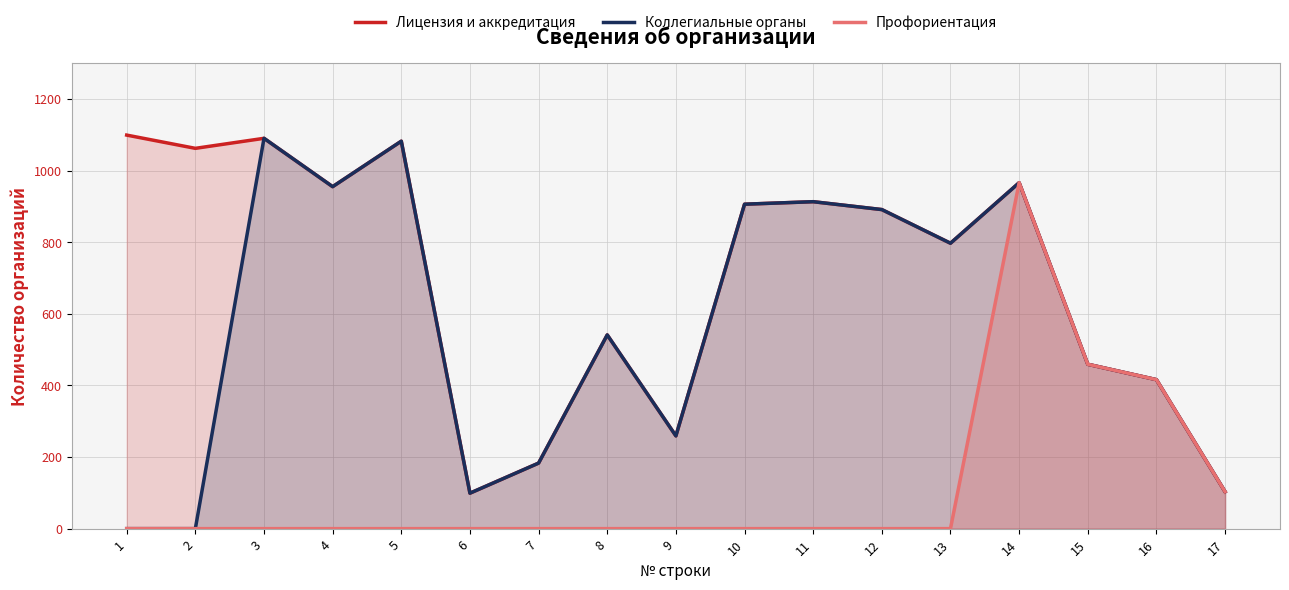

Rank the series at 5 from lowest to highest value.

Профориентация, Лицензия и аккредитация, Коллегиальные органы